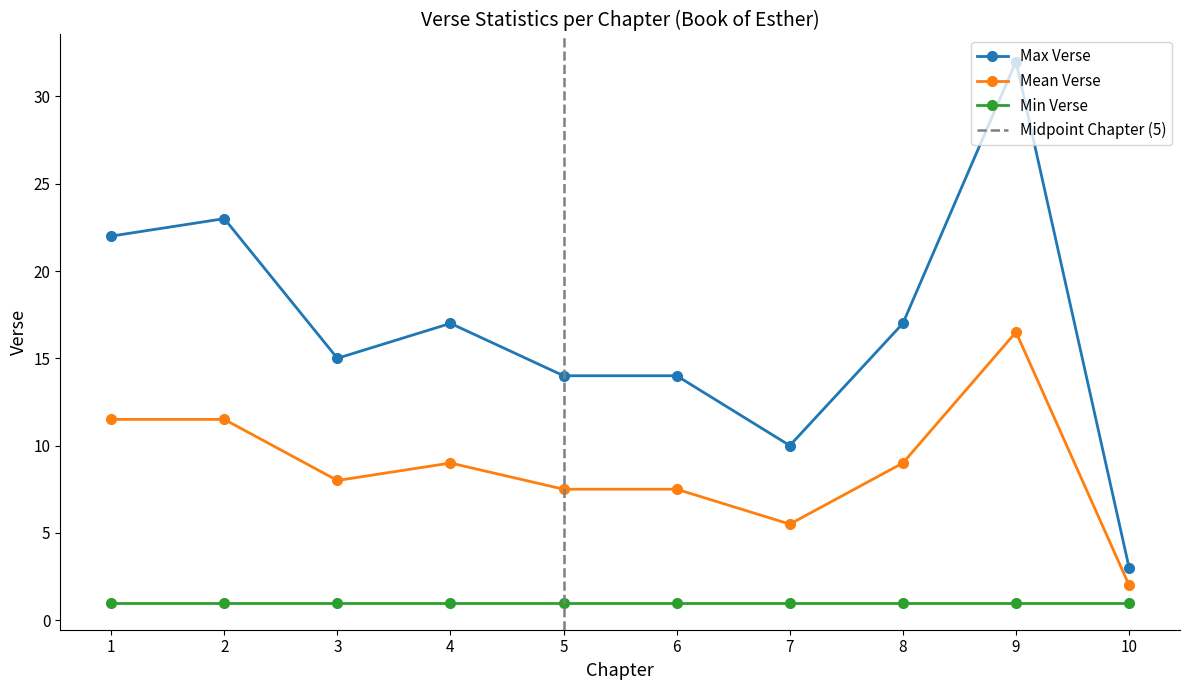

True or false: Mean Verse has a value of 19.4 at 2.

False